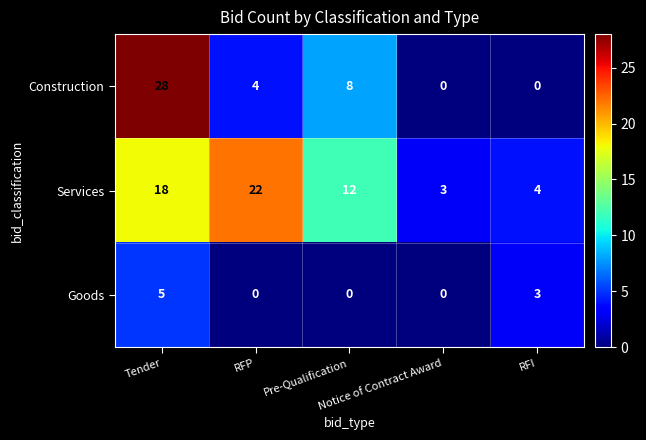

What is the greatest value displayed?

28